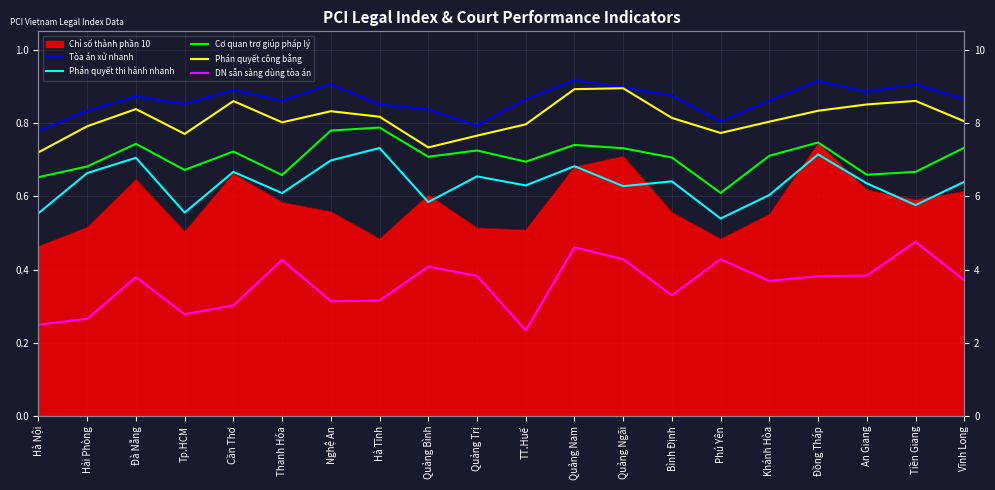

At how many categories does at least one series exceed 0?

20